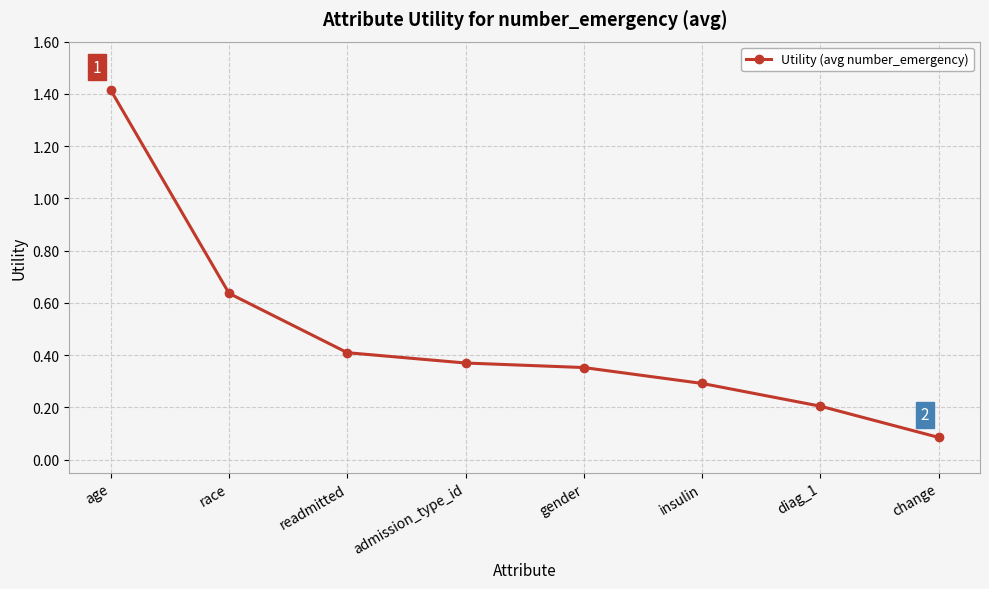

What is the change in value from insulin to diag_1?

-0.1